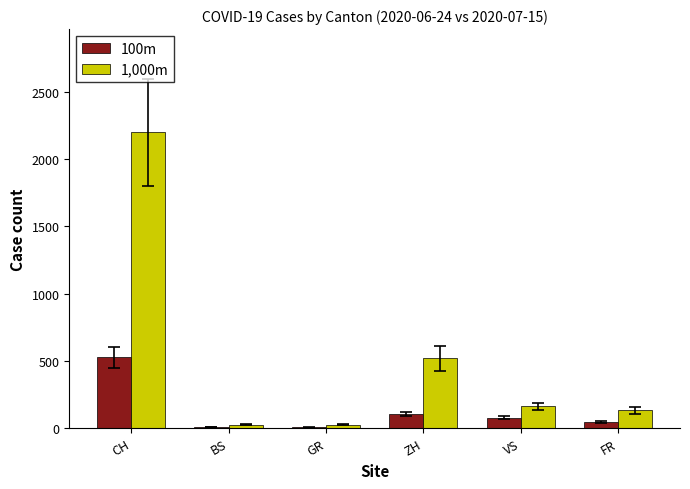

How many groups of bars are there?

6